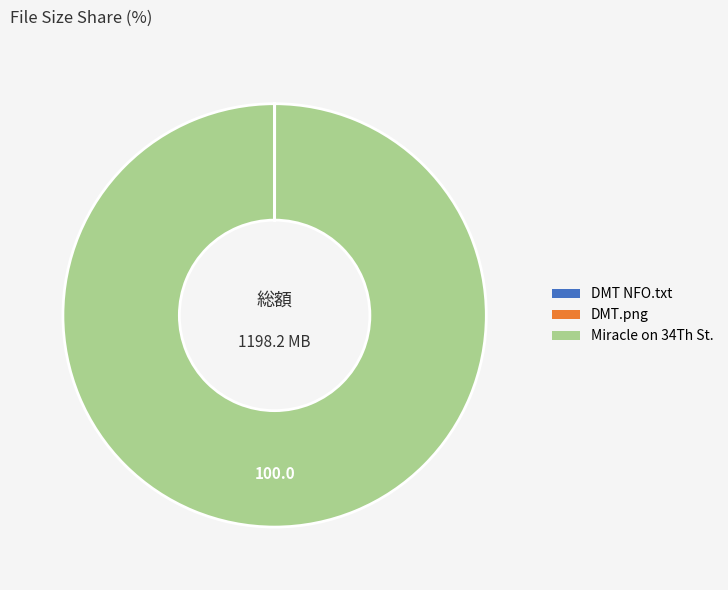

Is there any slice that represents more than half of the pie?

Yes